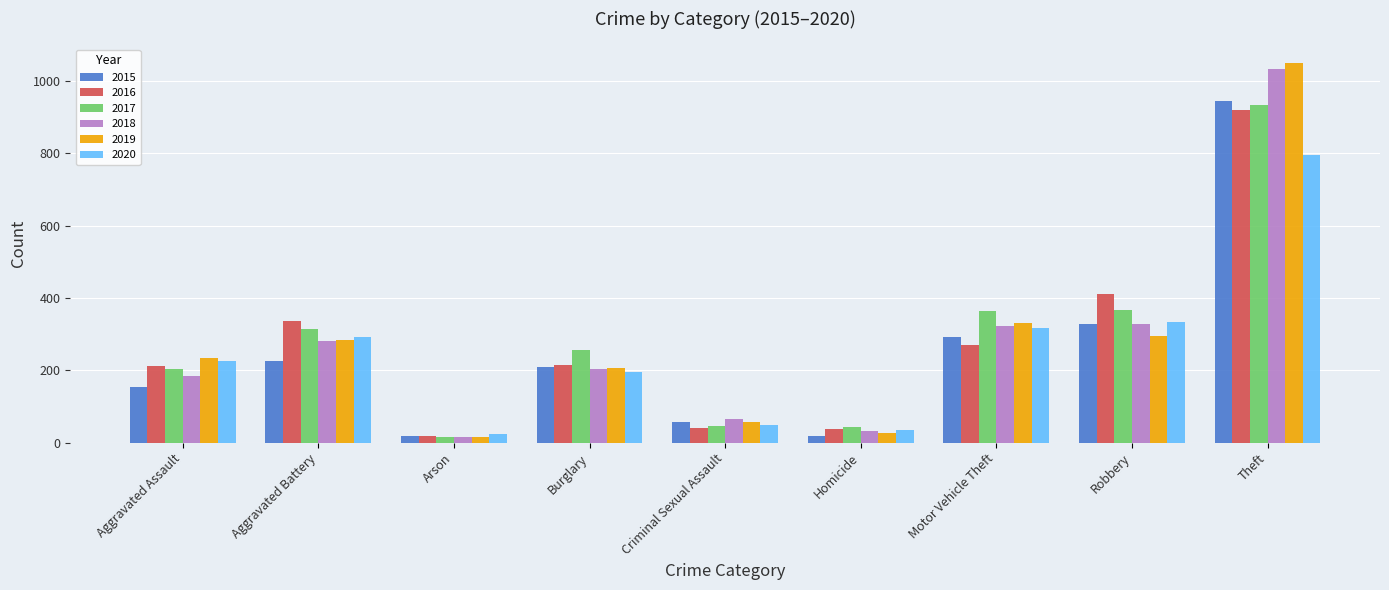

What is the difference between the maximum and second lowest values in the 2019 series?

1024